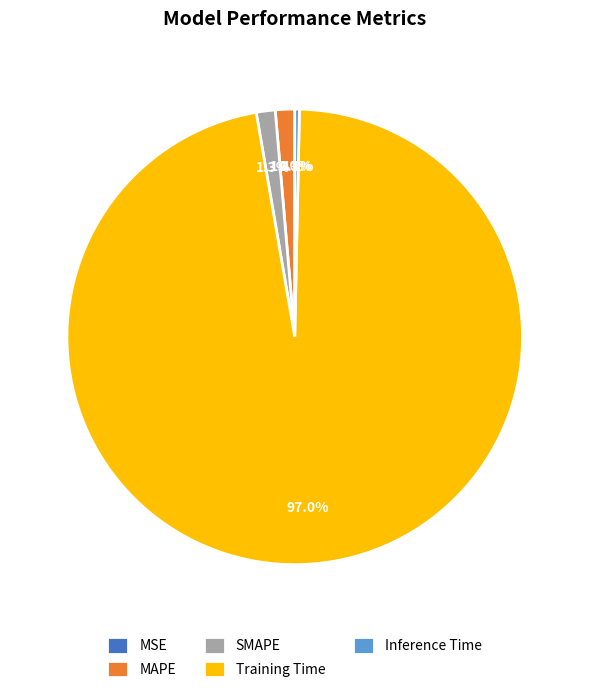

Which category has the biggest portion of the pie?

Training Time